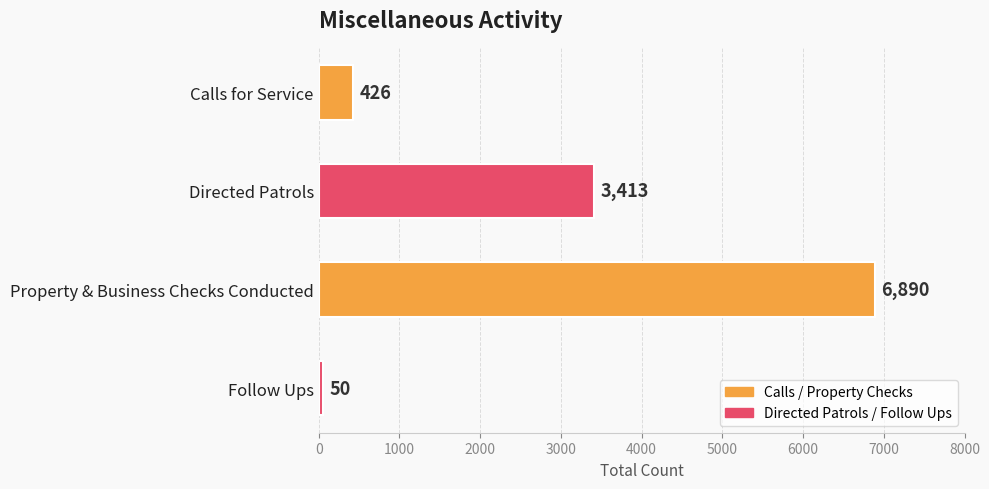

How many bars are there in total?

4